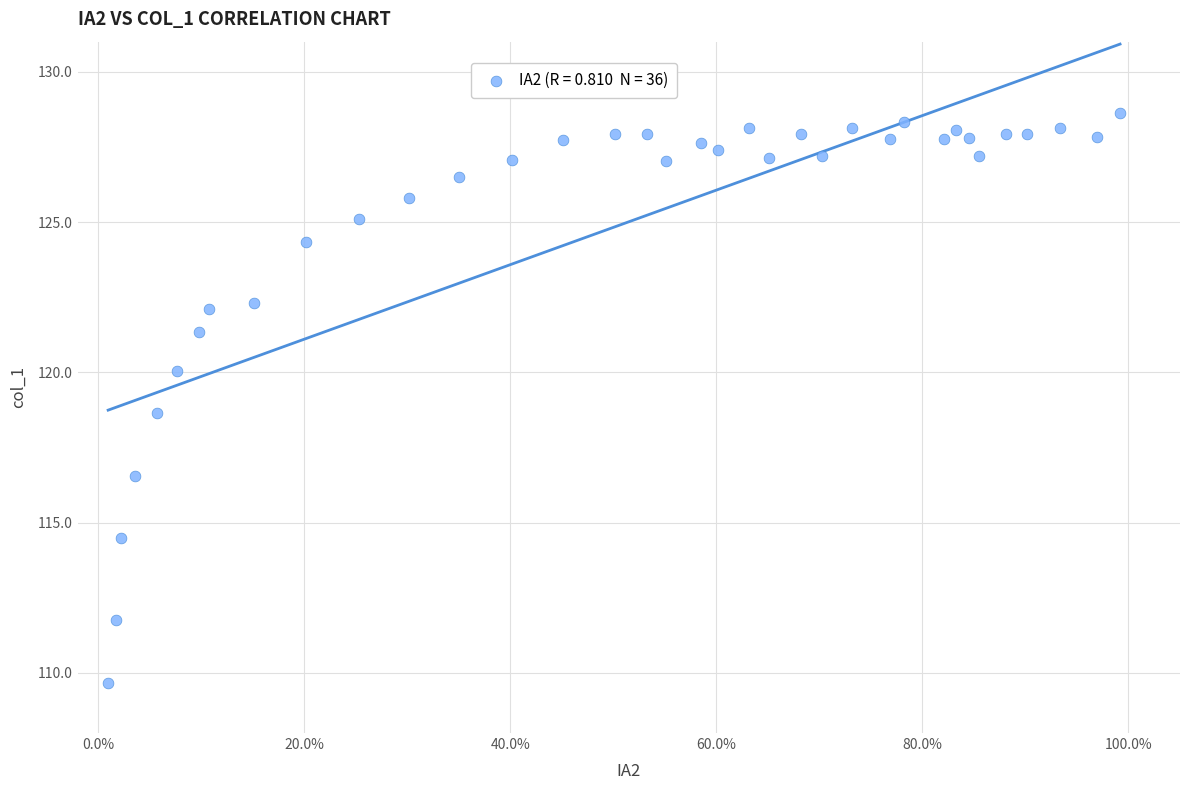

What Y value in the scatter plot is closest to 119?

118.6